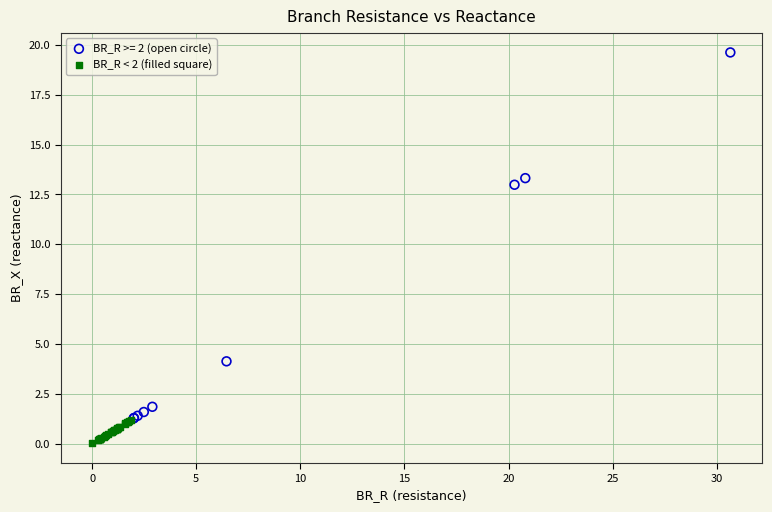

Which series has the largest Y range (max minus min)?

BR_R >= 2 (open circle)